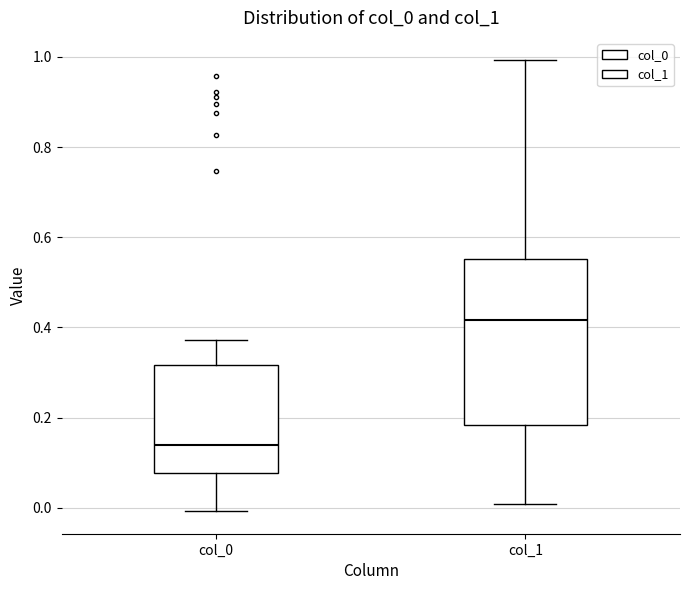

Reading left to right, transcribe this box plot: for each box, give where its median line is, the range the box spans, and where its two whiskers end, as read against the y-axis. The values are not printed on the chart, so give them approximately, as read against the axis.

col_0: median 0.14, box 0.08 to 0.32, whiskers 0.00 to 0.38
col_1: median 0.42, box 0.18 to 0.56, whiskers 0.00 to 1.00